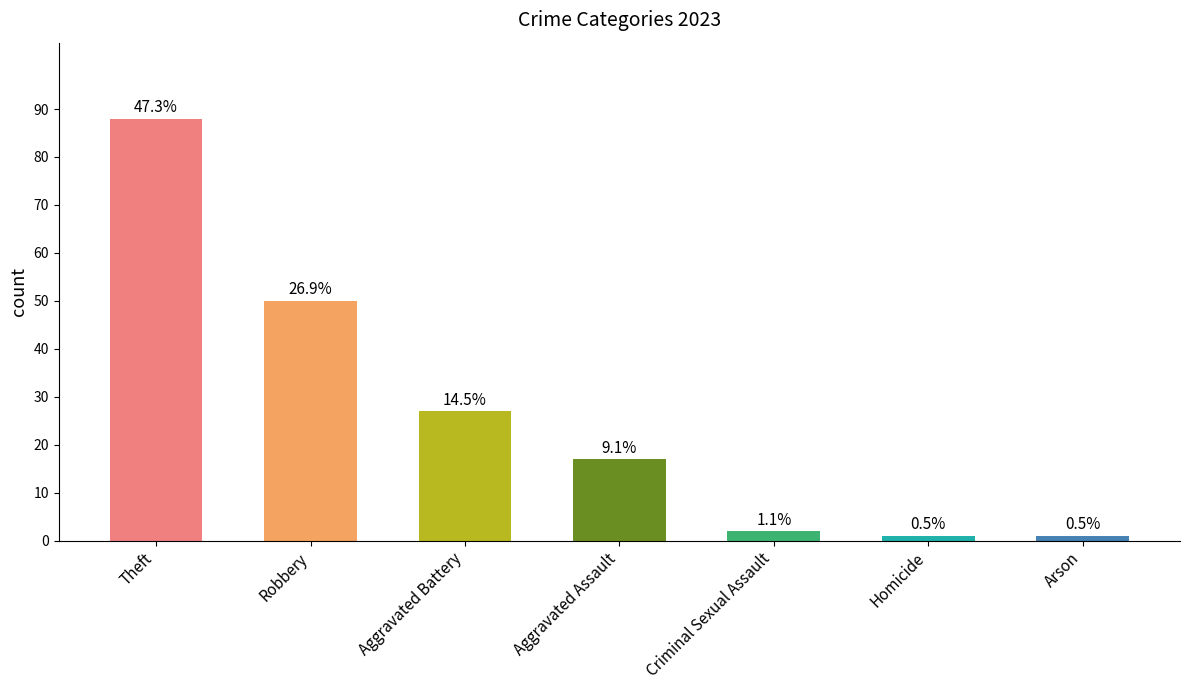

Reading left to right, transcribe all the data shown in this chart.

Theft=88	Robbery=50	Aggravated Battery=27	Aggravated Assault=17	Criminal Sexual Assault=2	Homicide=1	Arson=1